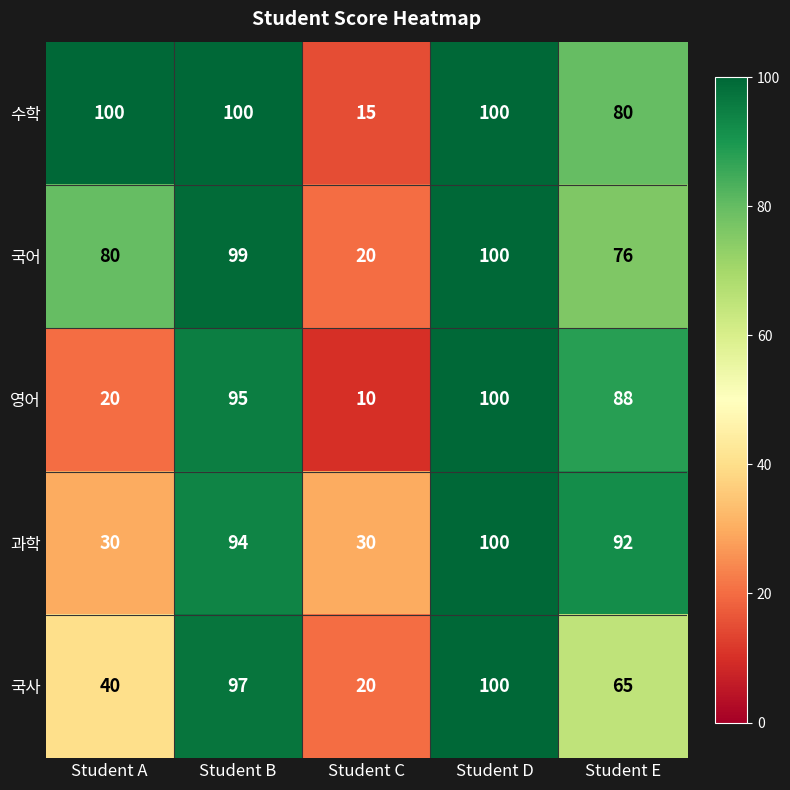

How many categories are shown in the chart?

5